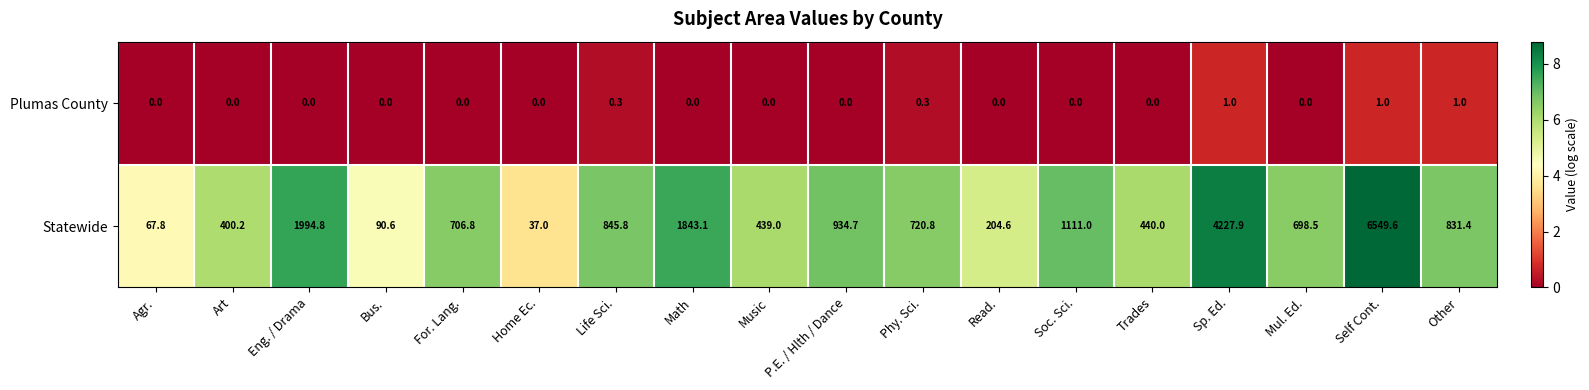

What is the difference between the second highest and minimum values in the Statewide series?

4190.9